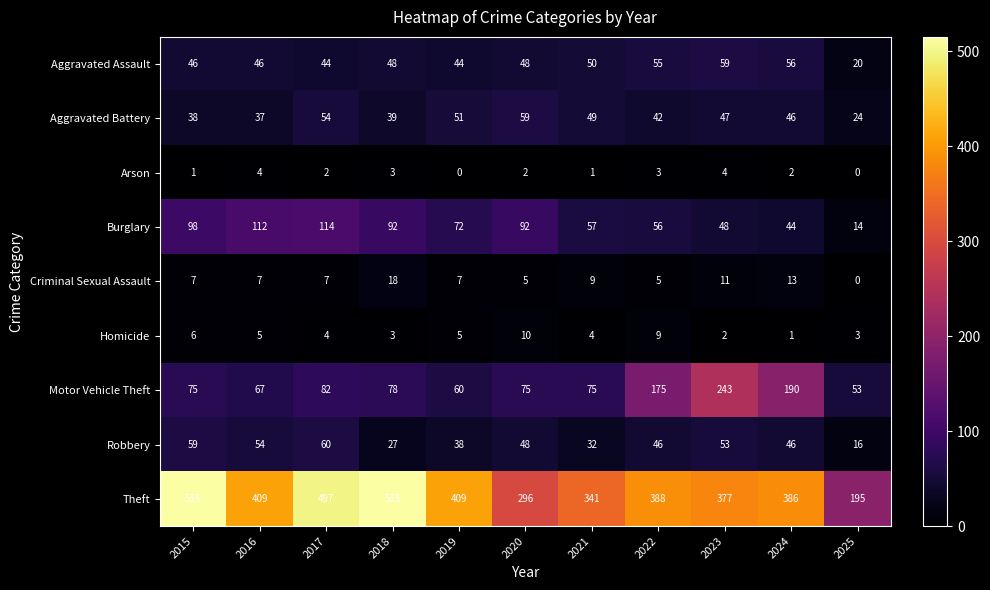

How many Arson values are between 1 and 3?

7